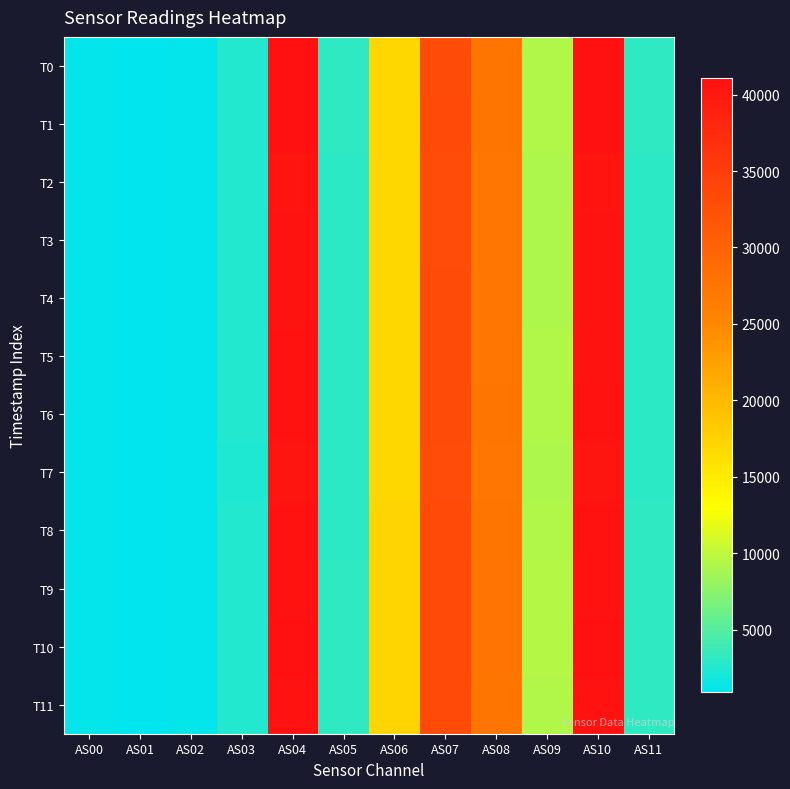

Between AS04 and AS07, which is larger?

AS04